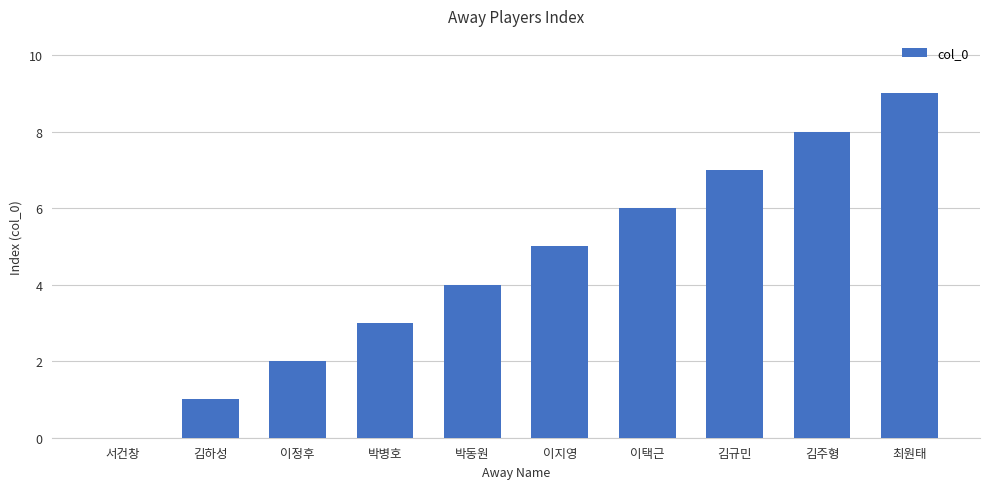

What value does the data have at 박병호?

3